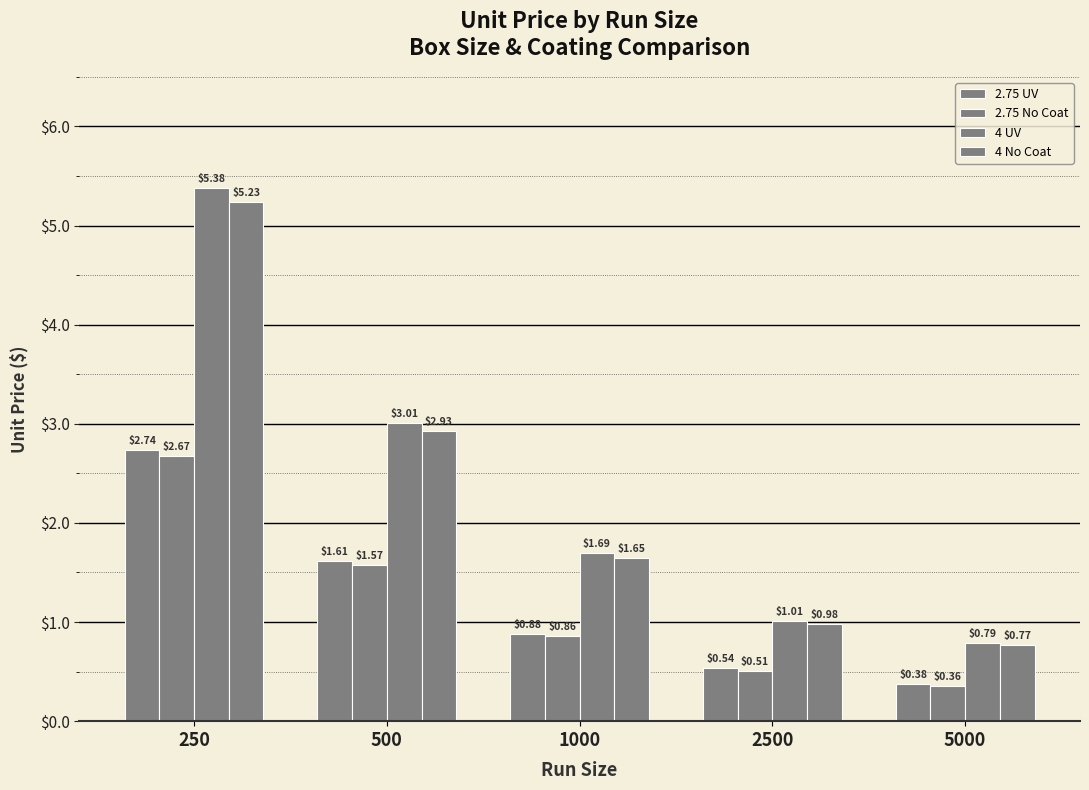

Which category has the lowest value in the 4 No Coat series?

5000